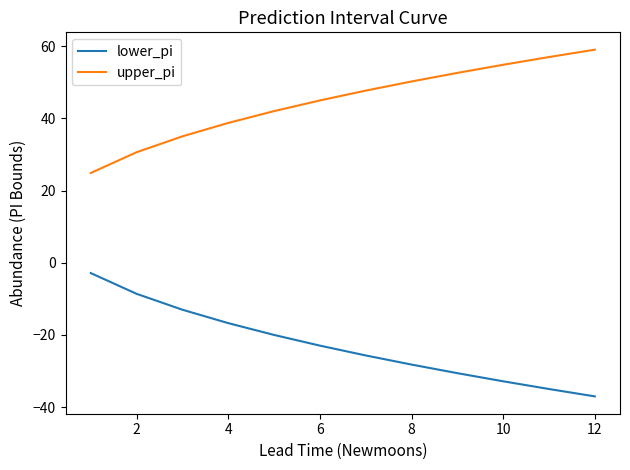

Which series has the largest total across all categories?

upper_pi